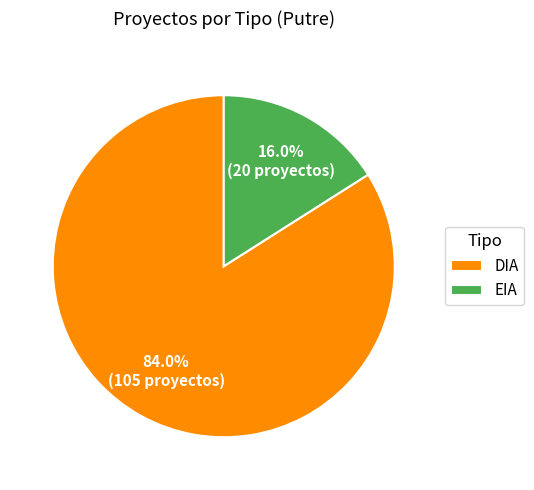

How many slices are in this pie chart?

2